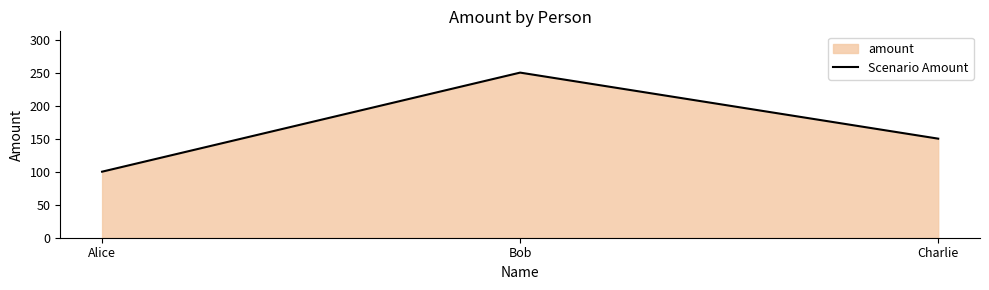

What is the difference between the second highest and minimum values?

50